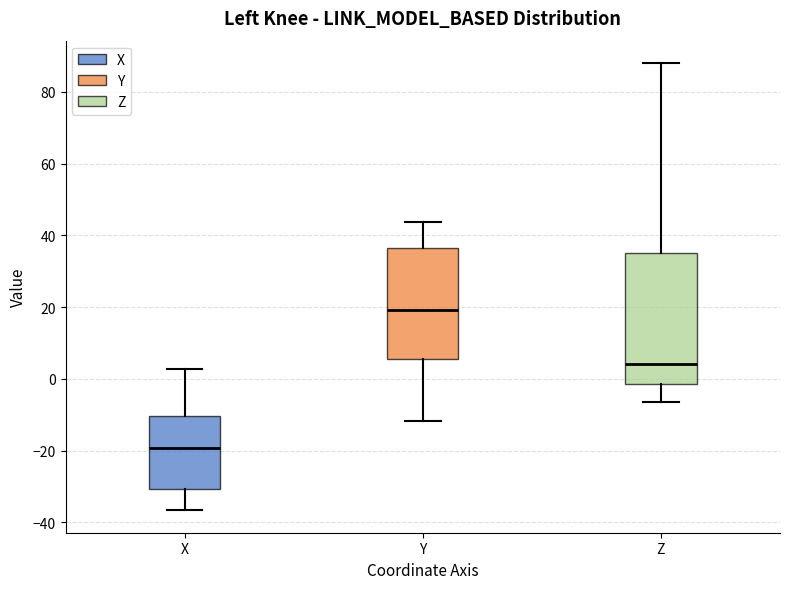

Reading left to right, transcribe this box plot: for each box, give where its median line is, the range the box spans, and where its two whiskers end, as read against the y-axis. The values are not printed on the chart, so give them approximately, as read against the axis.

X: median -20, box -30 to -10, whiskers -36 to 2
Y: median 20, box 6 to 36, whiskers -12 to 44
Z: median 4, box -2 to 36, whiskers -6 to 88